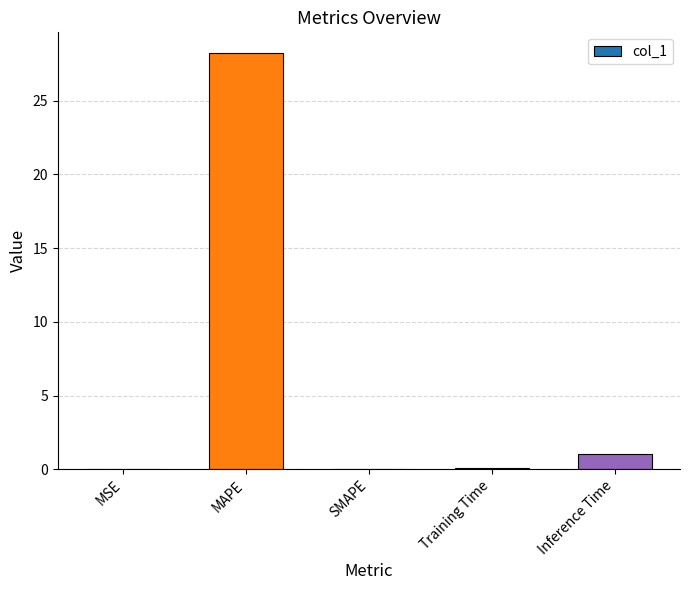

Between SMAPE and Inference Time, which is larger?

Inference Time